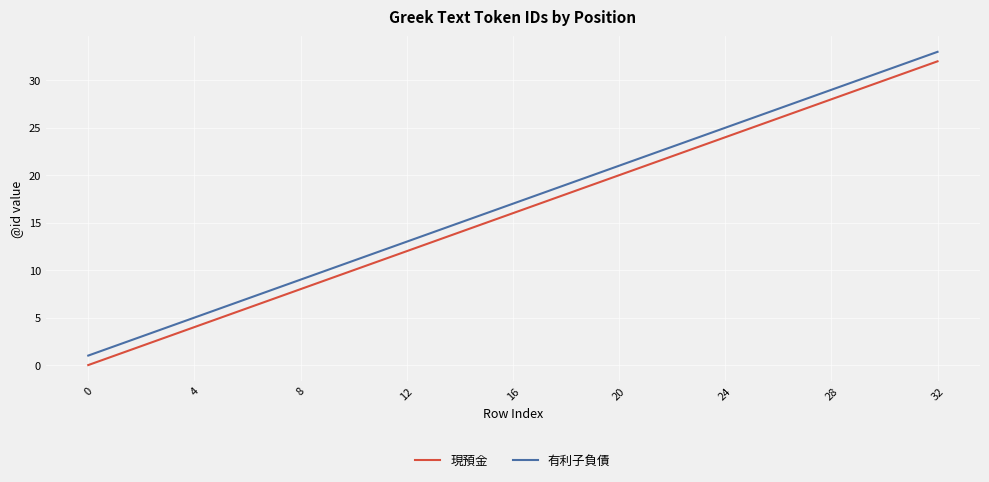

True or false: 現預金 and 有利子負債 cross at least once.

False